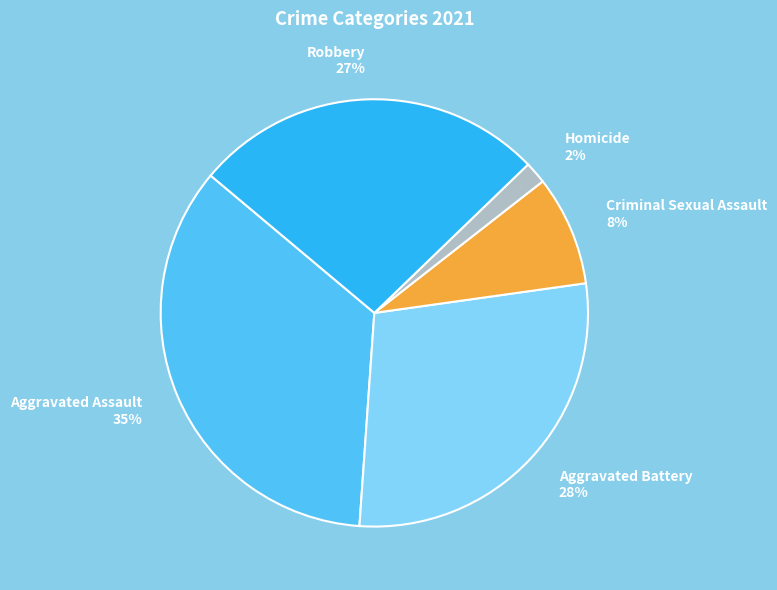

What percentage is the Robbery slice, to the nearest percent?

27%